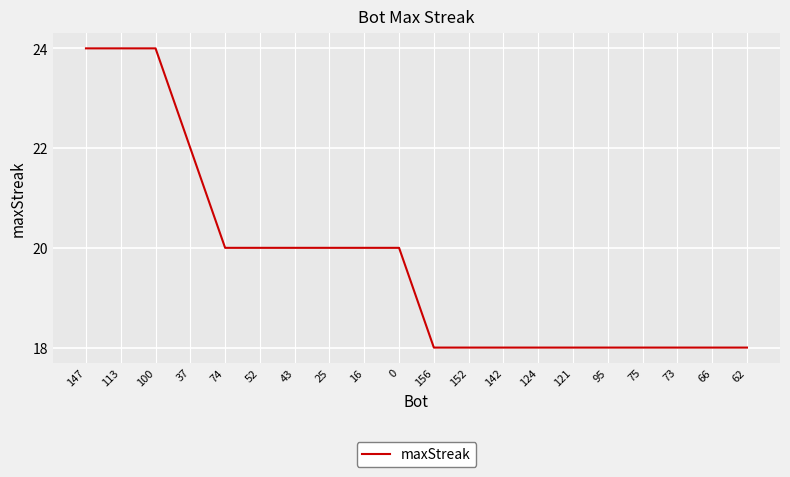

What position from the right is 124?

7